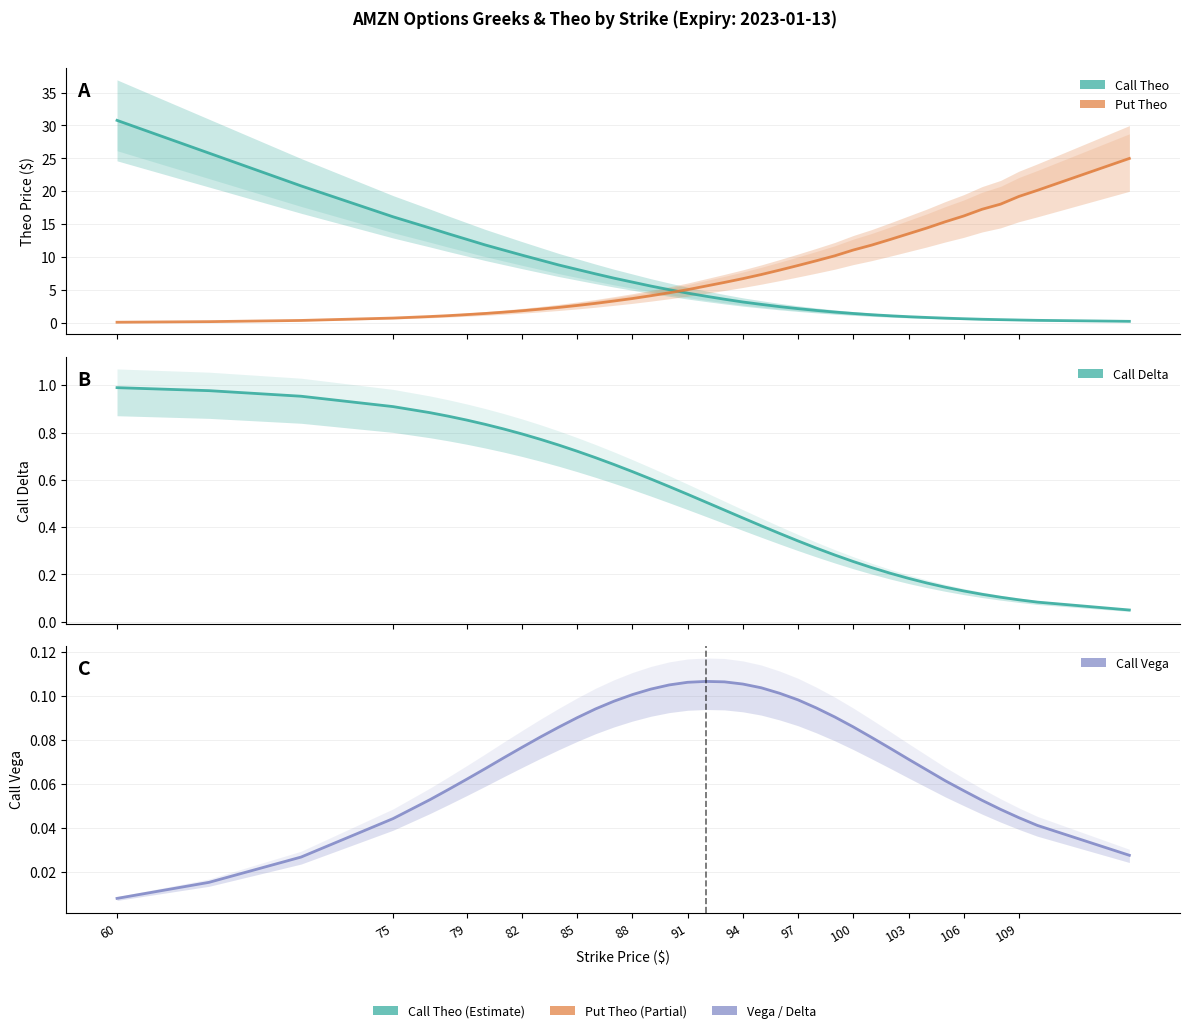

Is this an area chart (filled region under the line)?

No